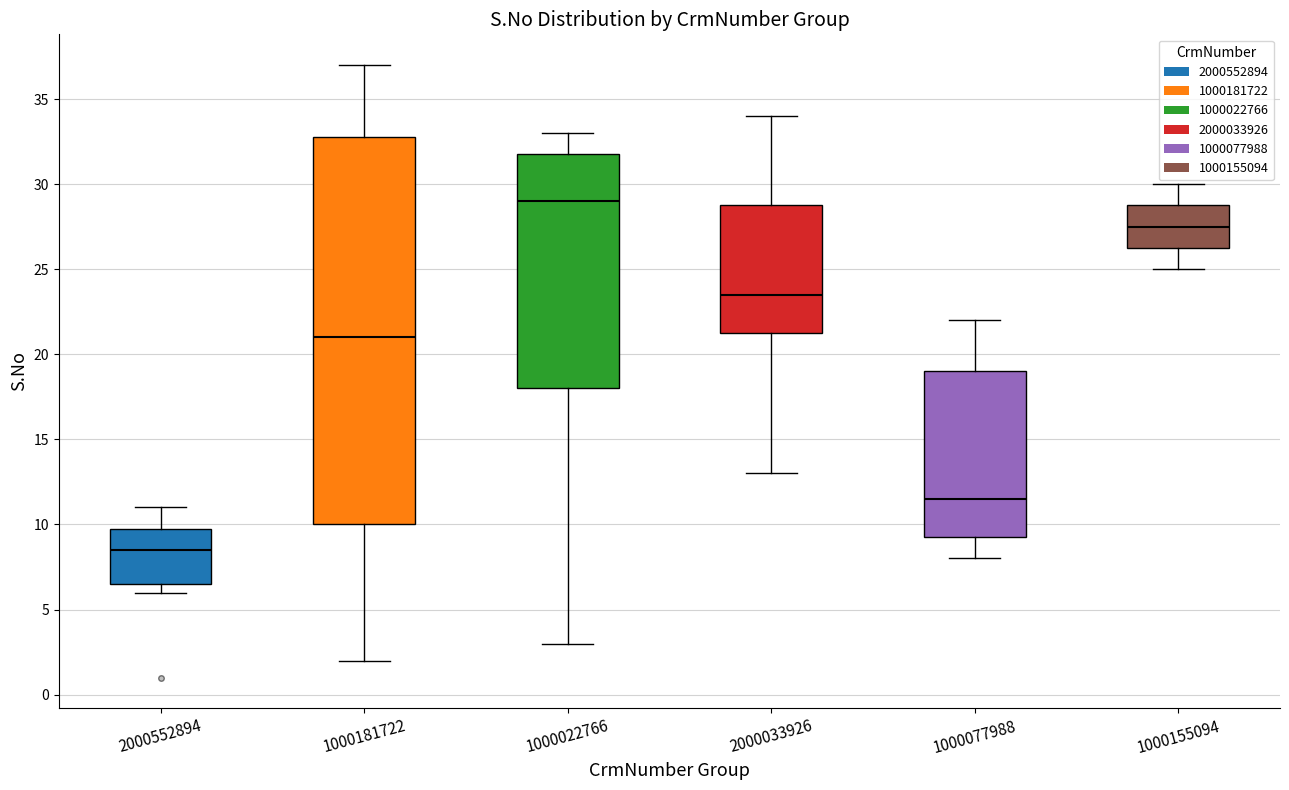

Reading left to right, read every box against the y-axis: the position of its median line, the range the box covers, and the ends of its whiskers. The values are not printed on the chart, so give them approximately, as read against the axis.

2000552894: median 8.5, box 6.5 to 10.0, whiskers 6.0 to 11.0
1000181722: median 21.0, box 10.0 to 33.0, whiskers 2.0 to 37.0
1000022766: median 29.0, box 18.0 to 32.0, whiskers 3.0 to 33.0
2000033926: median 23.5, box 21.5 to 29.0, whiskers 13.0 to 34.0
1000077988: median 11.5, box 9.5 to 19.0, whiskers 8.0 to 22.0
1000155094: median 27.5, box 26.5 to 29.0, whiskers 25.0 to 30.0